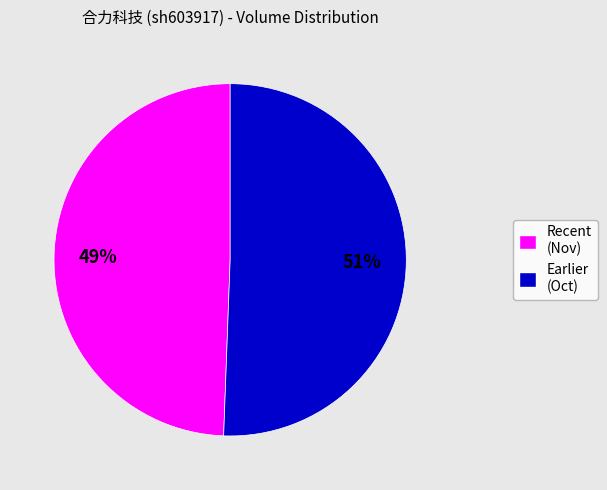

To the nearest percent, what is the average slice percentage?

50%